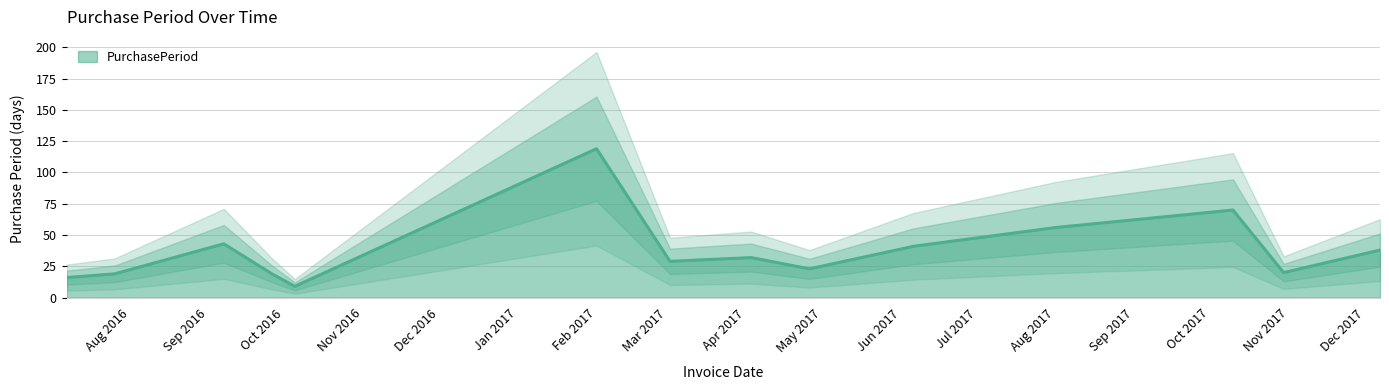

What position from the left is 2016-07-26?

2